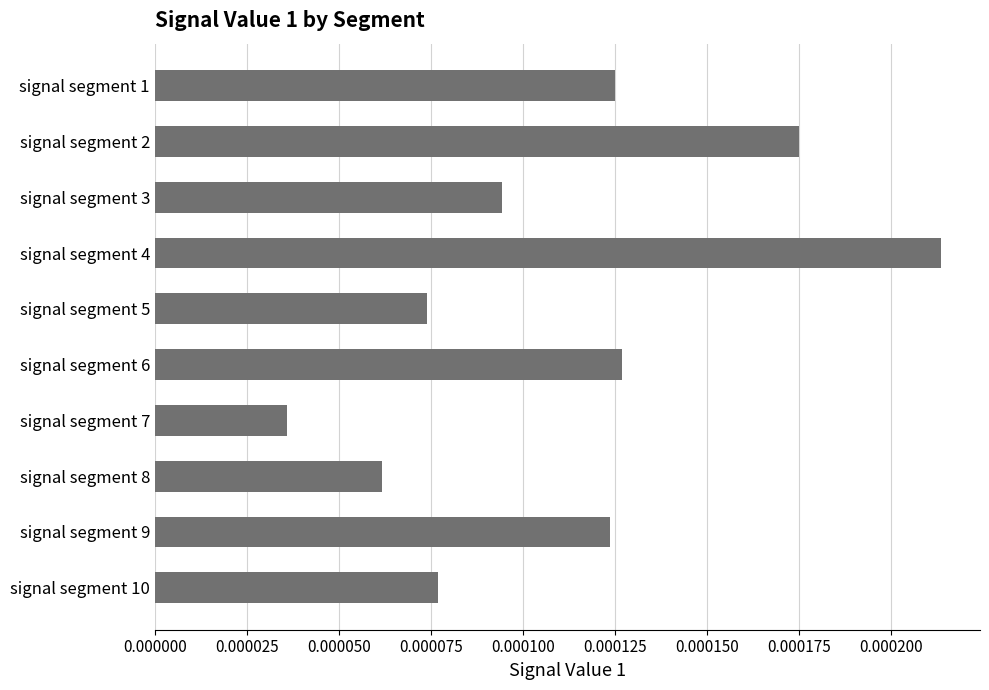

Which has a higher value, signal segment 4 or signal segment 2?

signal segment 4